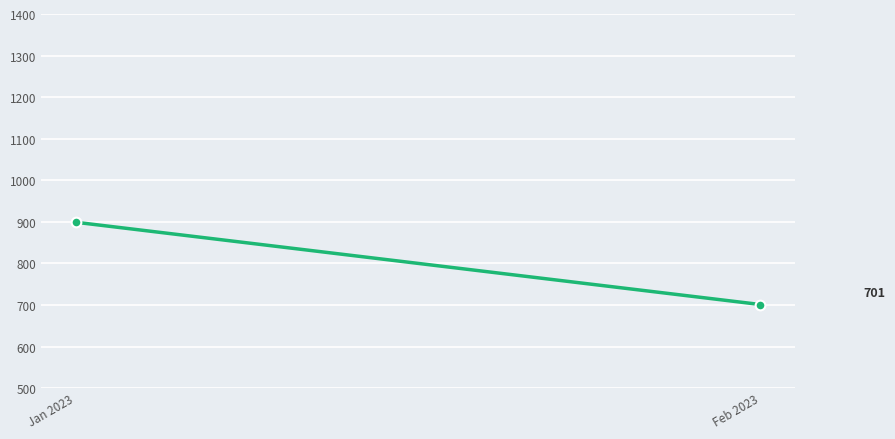

Which category has the highest value across all series?

Jan 2023